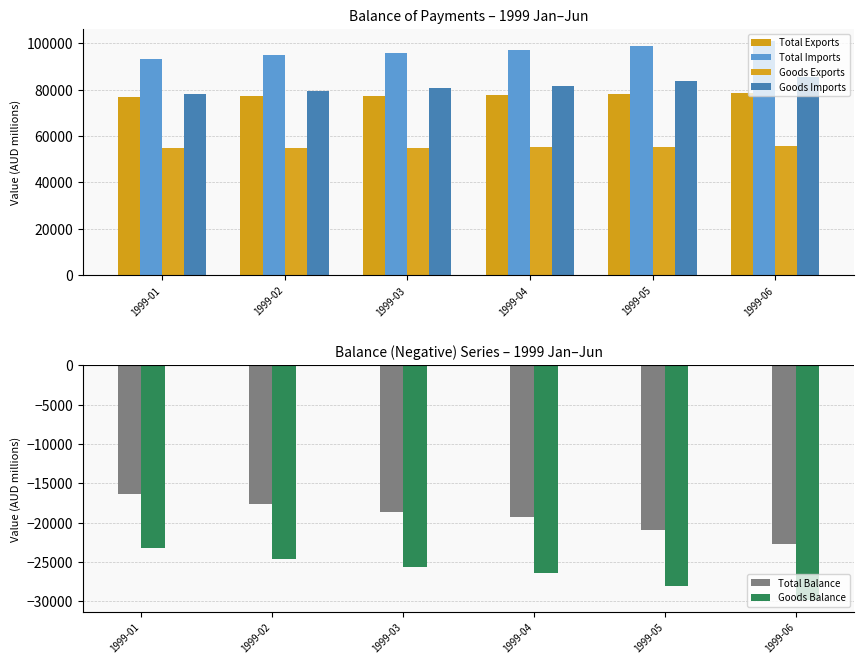

Rank the series at 1999-06 from lowest to highest value.

Goods Balance, Total Balance, Goods Exports, Total Exports, Goods Imports, Total Imports